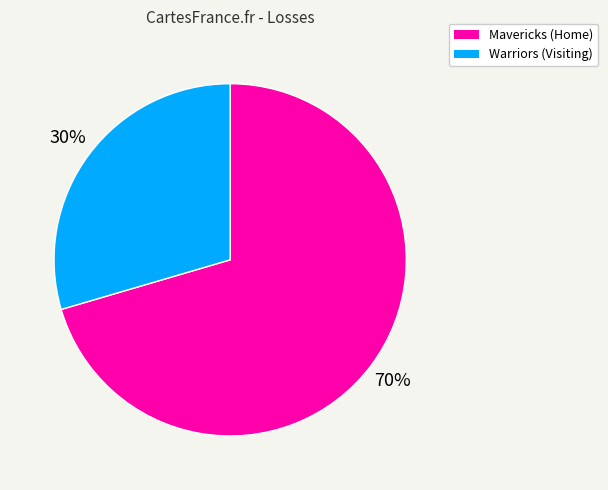

How many segments does this pie chart have?

2